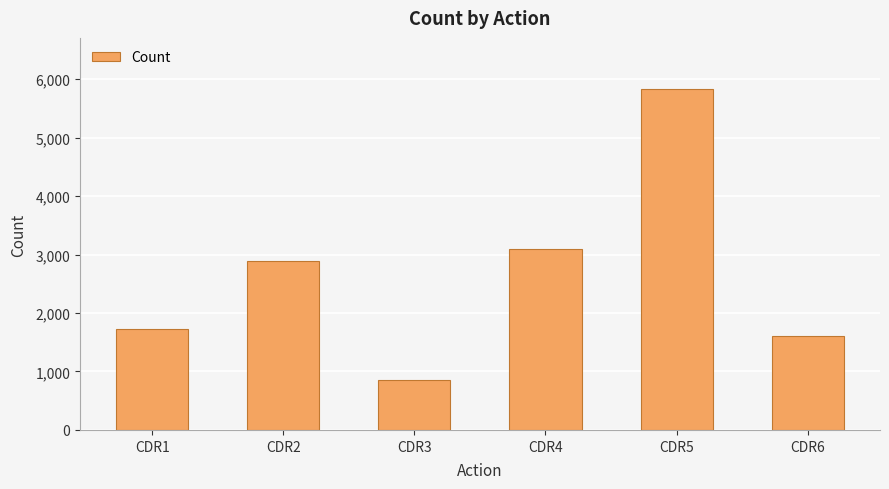

Is it true that the value at CDR5 is 5831?

True